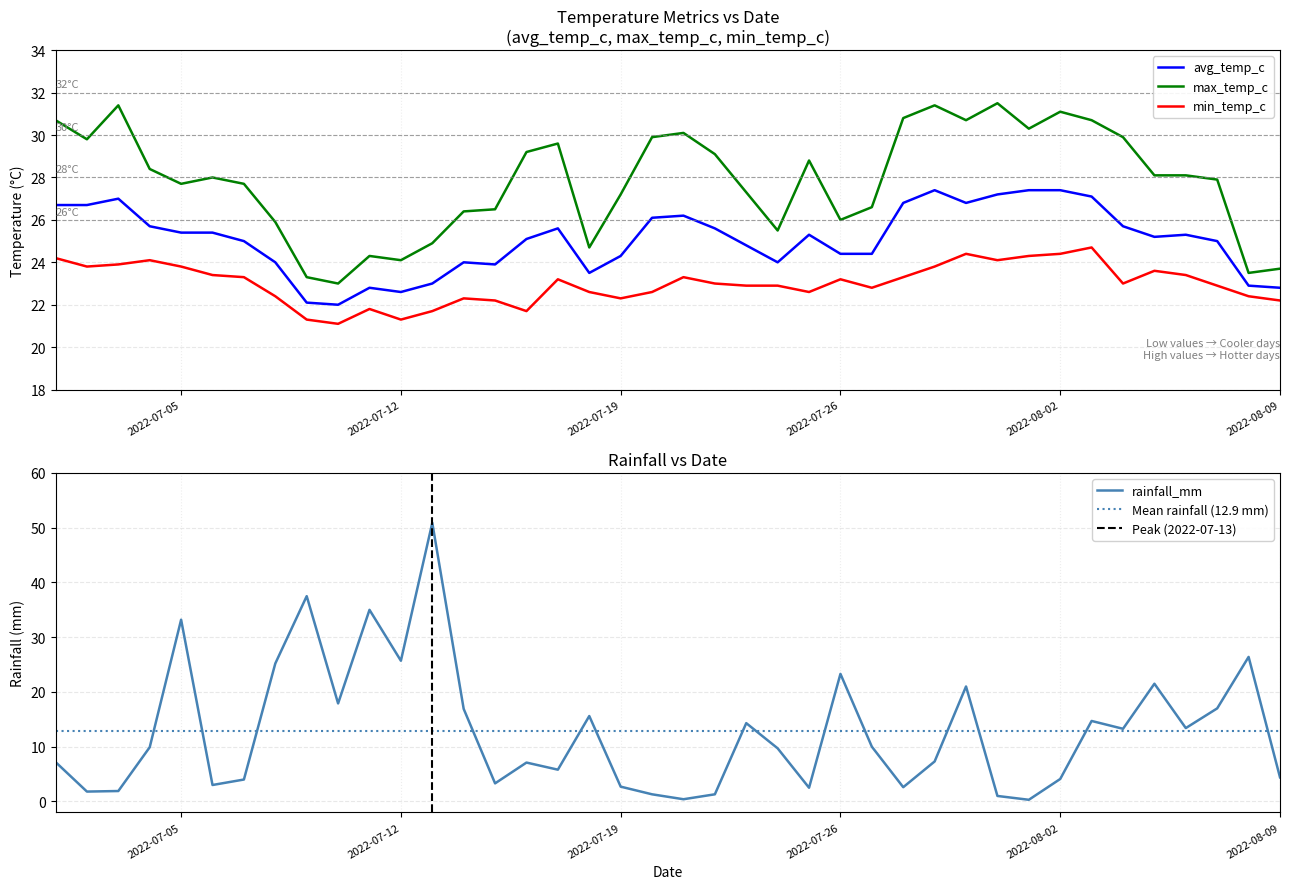

Reading left to right, what are all the values shown in this chart?

avg_temp_c: 26.7	26.7	27.0	25.7	25.4	25.4	25.0	24.0	22.1	22.0	22.8	22.6	23.0	24.0	23.9	25.1	25.6	23.5	24.3	26.1	26.2	25.6	24.8	24.0	25.3	24.4	24.4	26.8	27.4	26.8	27.2	27.4	27.4	27.1	25.7	25.2	25.3	25.0	22.9	22.8
max_temp_c: 30.7	29.8	31.4	28.4	27.7	28.0	27.7	25.9	23.3	23.0	24.3	24.1	24.9	26.4	26.5	29.2	29.6	24.7	27.2	29.9	30.1	29.1	27.3	25.5	28.8	26.0	26.6	30.8	31.4	30.7	31.5	30.3	31.1	30.7	29.9	28.1	28.1	27.9	23.5	23.7
min_temp_c: 24.2	23.8	23.9	24.1	23.8	23.4	23.3	22.4	21.3	21.1	21.8	21.3	21.7	22.3	22.2	21.7	23.2	22.6	22.3	22.6	23.3	23.0	22.9	22.9	22.6	23.2	22.8	23.3	23.8	24.4	24.1	24.3	24.4	24.7	23.0	23.6	23.4	22.9	22.4	22.2
rainfall_mm: 7.2	1.8	1.9	9.9	33.2	3.0	4.0	25.2	37.5	17.9	35.0	25.7	50.9	16.9	3.3	7.1	5.8	15.6	2.7	1.3	0.4	1.3	14.3	9.7	2.5	23.3	10.0	2.6	7.3	21.0	1.0	0.3	4.1	14.7	13.3	21.5	13.4	17.0	26.4	4.4